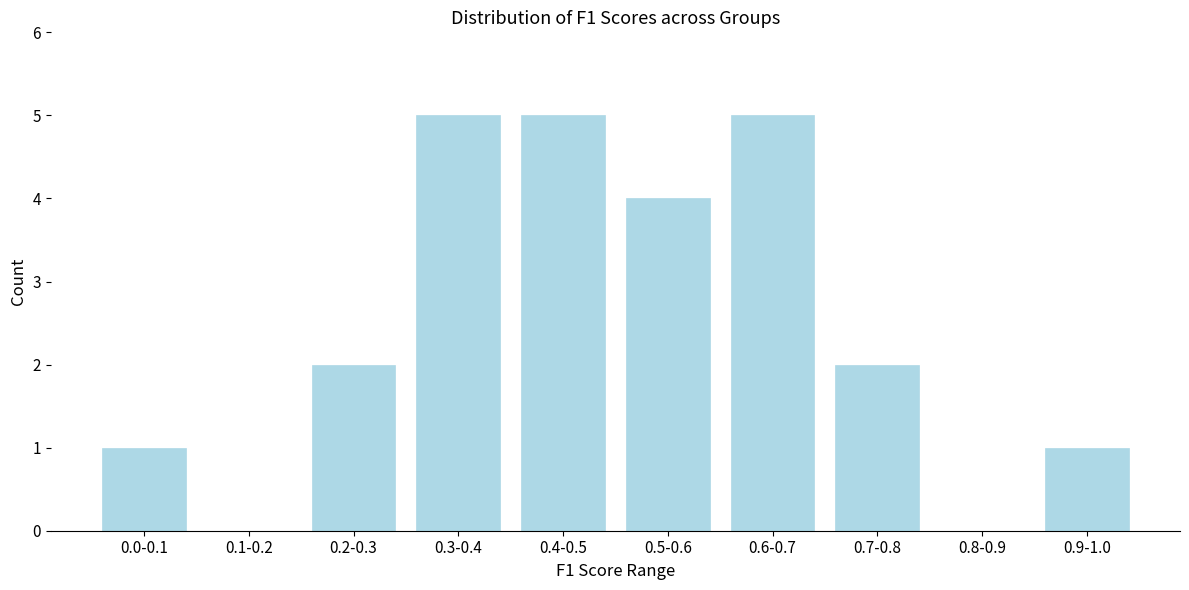

Reading left to right, what are all the values shown in this chart?

0.0-0.1=1	0.1-0.2=0	0.2-0.3=2	0.3-0.4=5	0.4-0.5=5	0.5-0.6=4	0.6-0.7=5	0.7-0.8=2	0.8-0.9=0	0.9-1.0=1